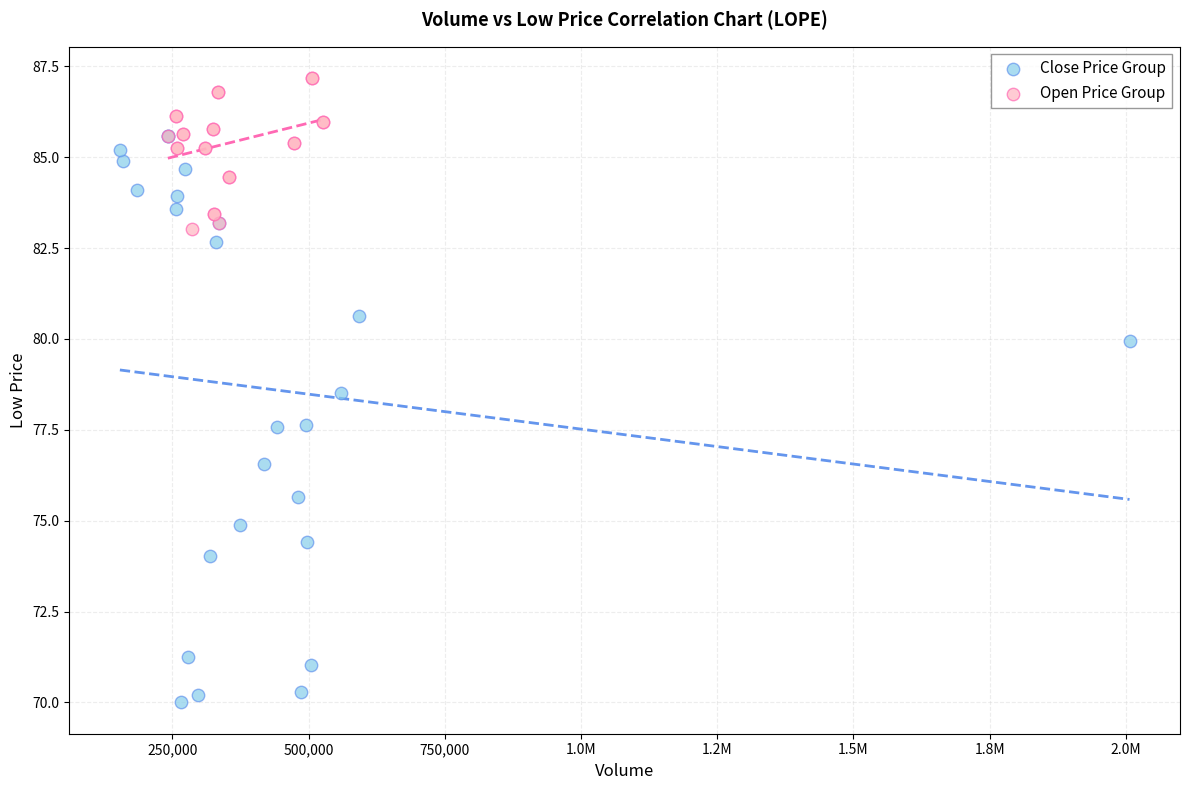

Which series contains the highest Y value?

Open Price Group